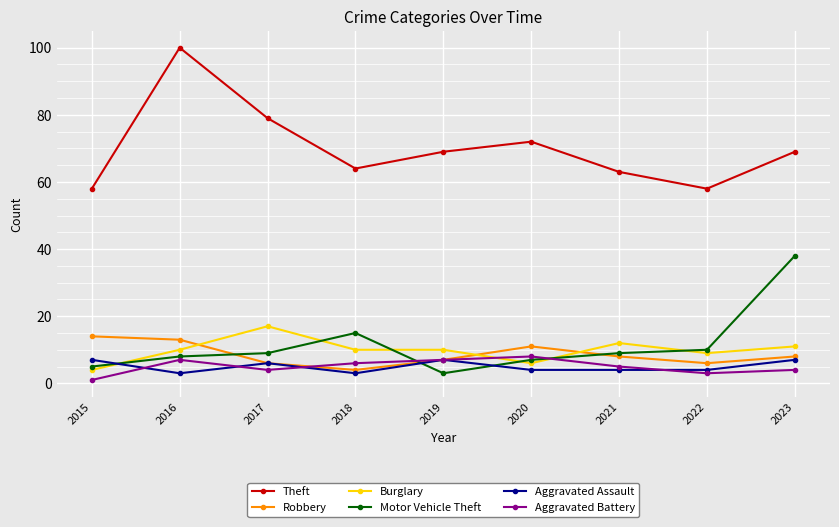

Is the value of Theft at 2022 greater than the value of Robbery at 2023?

Yes